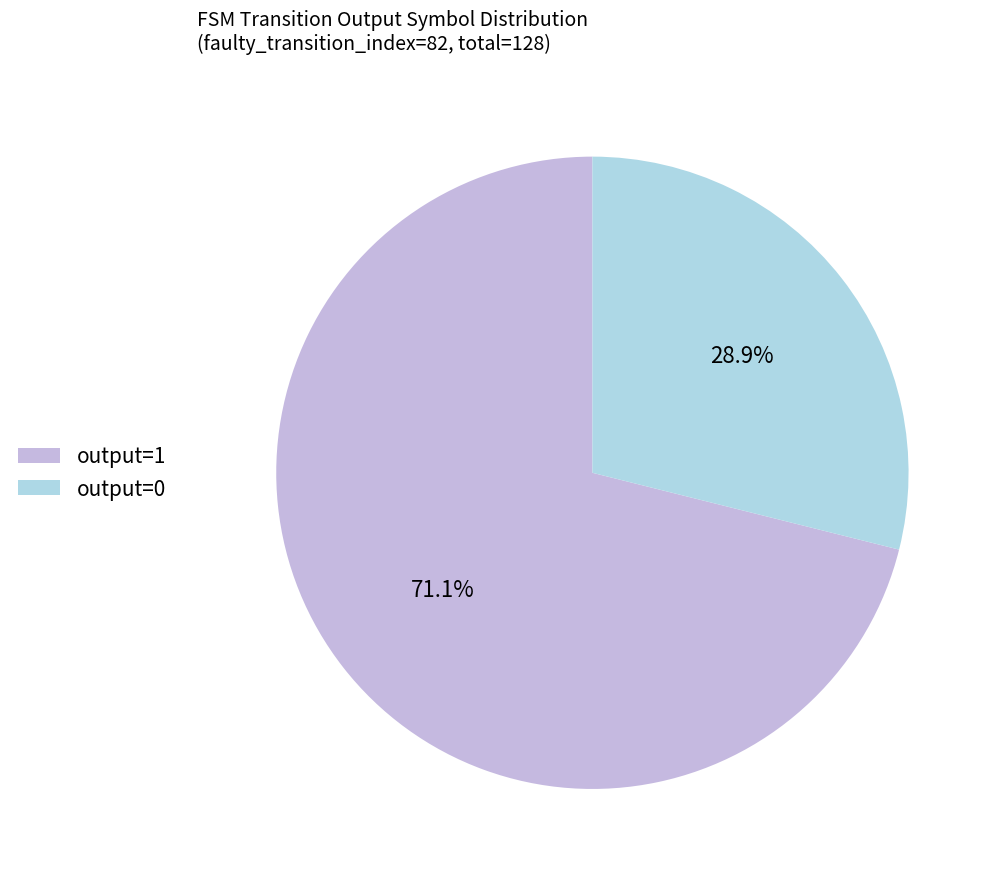

How many segments does this pie chart have?

2